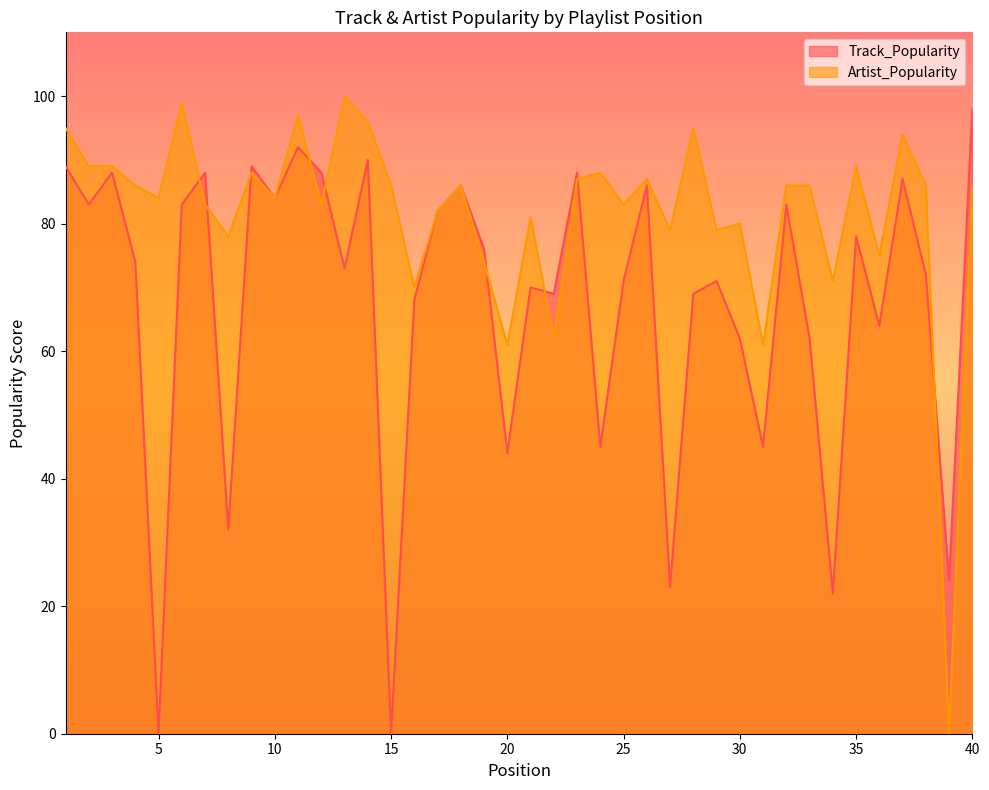

What are all the series names shown in the legend?

Track_Popularity, Artist_Popularity